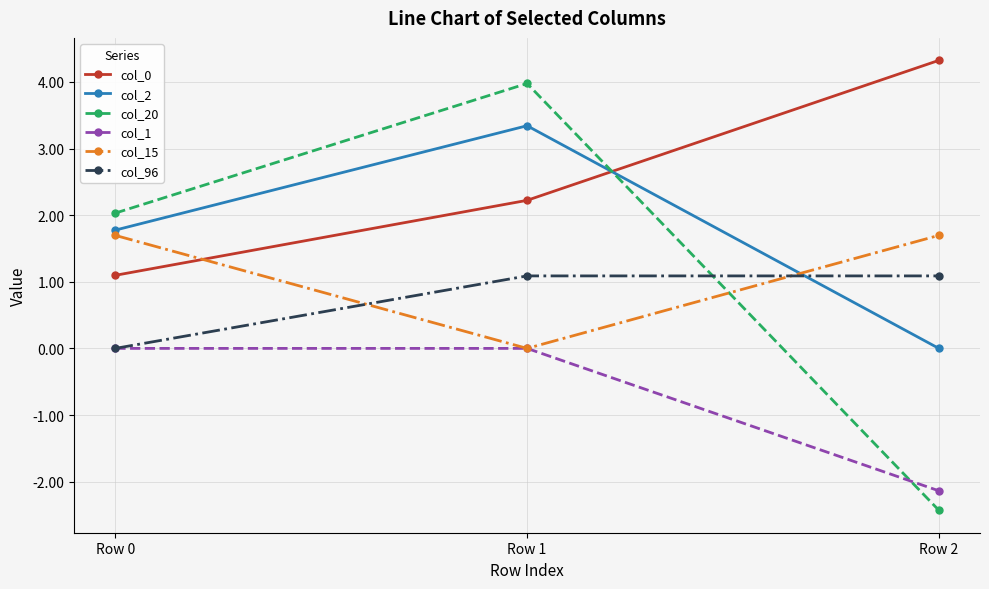

Reading left to right, transcribe all the data shown in this chart.

col_0: Row 0=1.1	Row 1=2.2	Row 2=4.3
col_2: Row 0=1.8	Row 1=3.3	Row 2=0.0
col_20: Row 0=2.0	Row 1=4.0	Row 2=-2.4
col_1: Row 0=0.0	Row 1=0.0	Row 2=-2.1
col_15: Row 0=1.7	Row 1=0.0	Row 2=1.7
col_96: Row 0=0.0	Row 1=1.1	Row 2=1.1